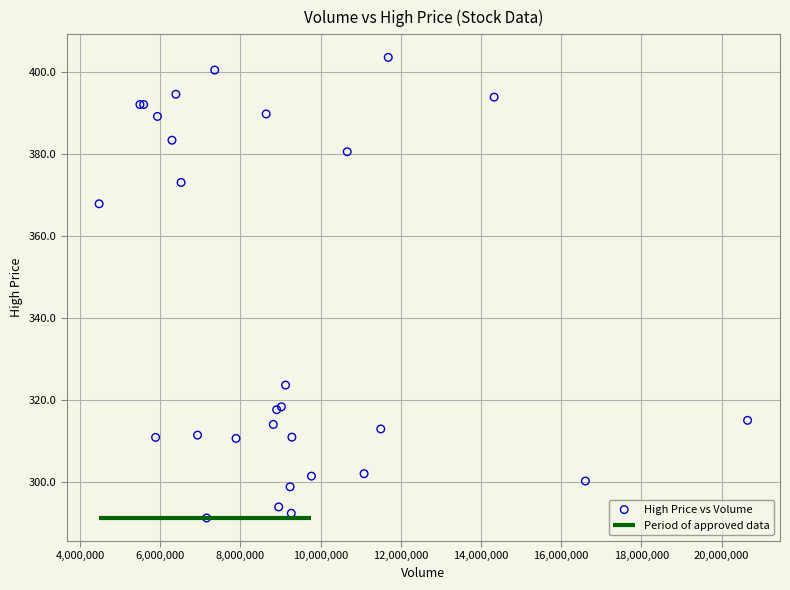

What Y value in the scatter plot is closest to 347?

367.8